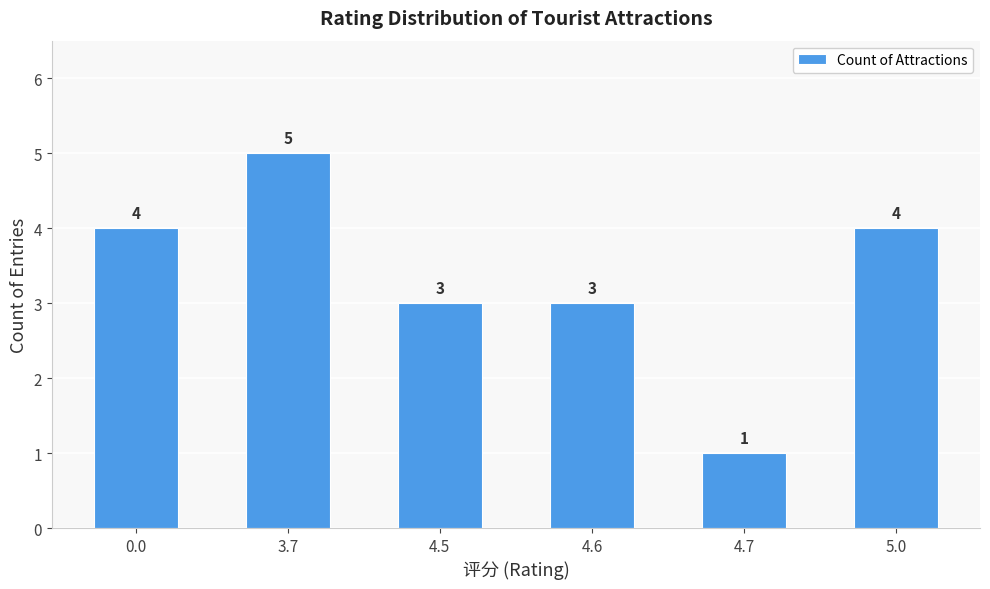

What is the maximum value shown in the chart?

5